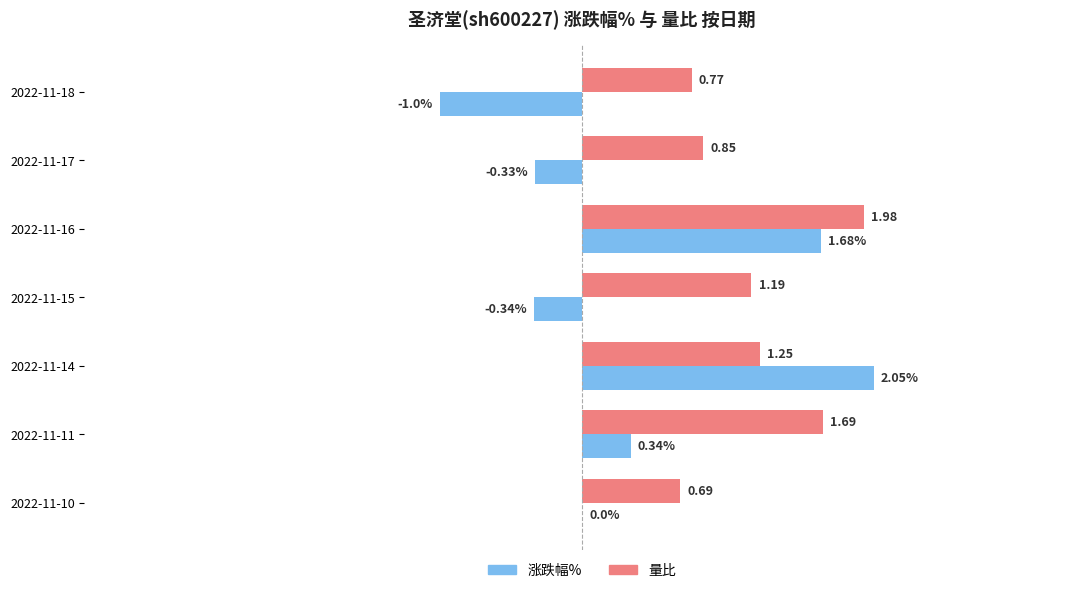

At which category is the sum across all series the highest?

2022-11-16